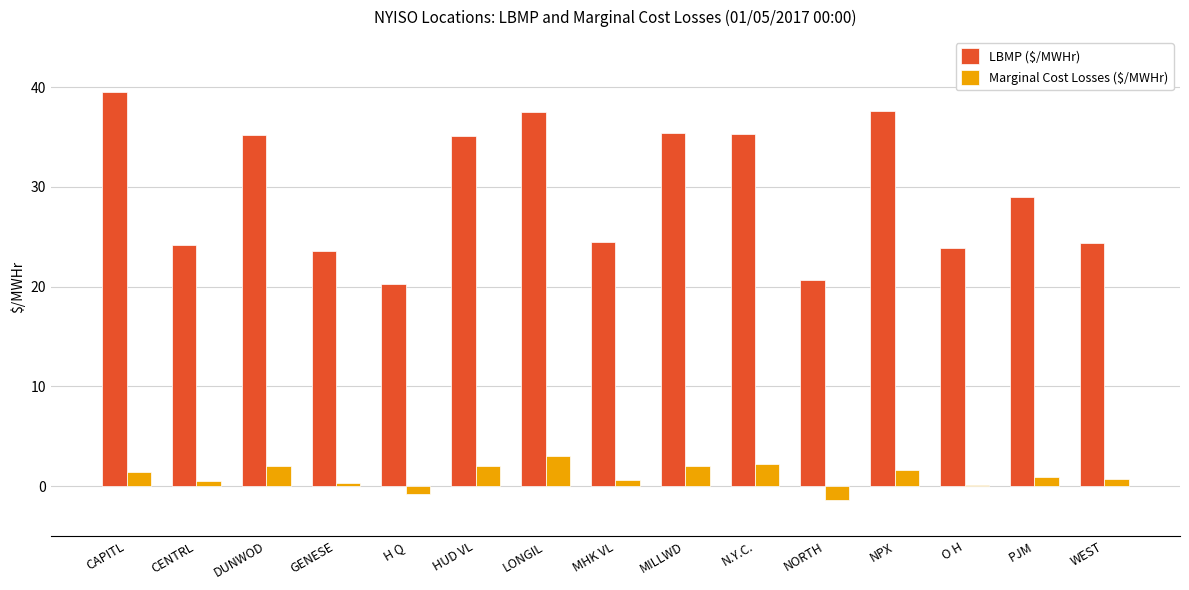

What is the maximum value shown in the chart?

39.5